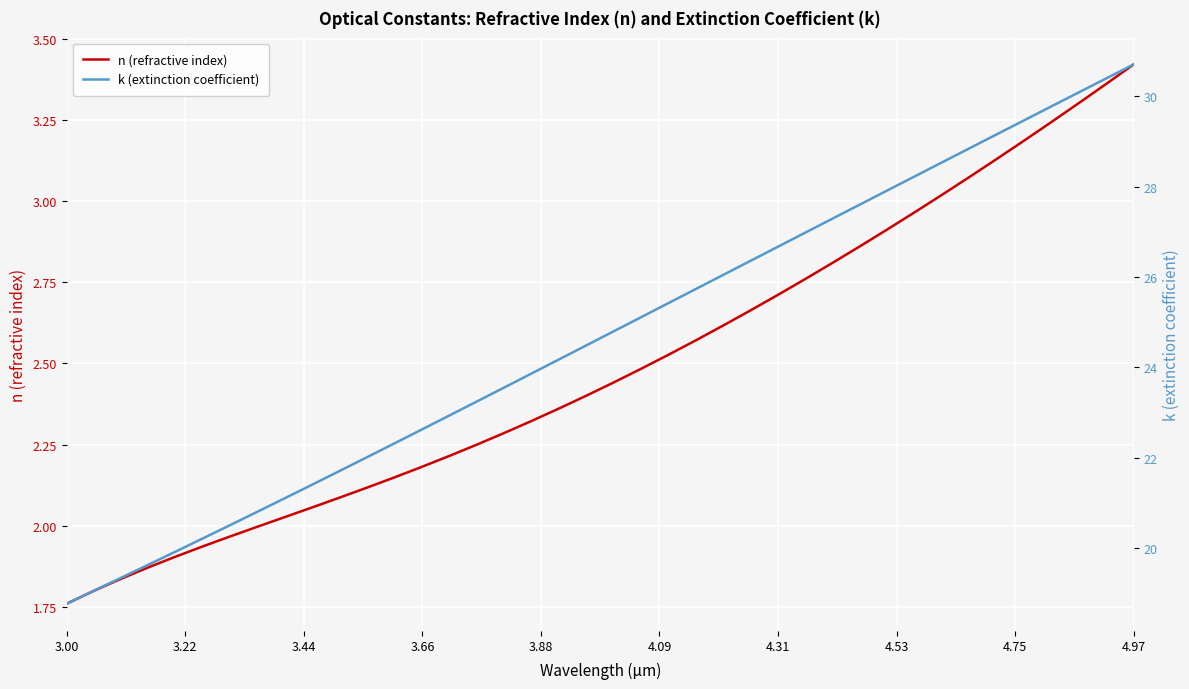

Which category has the lowest value in the n (refractive index) series?

3.00